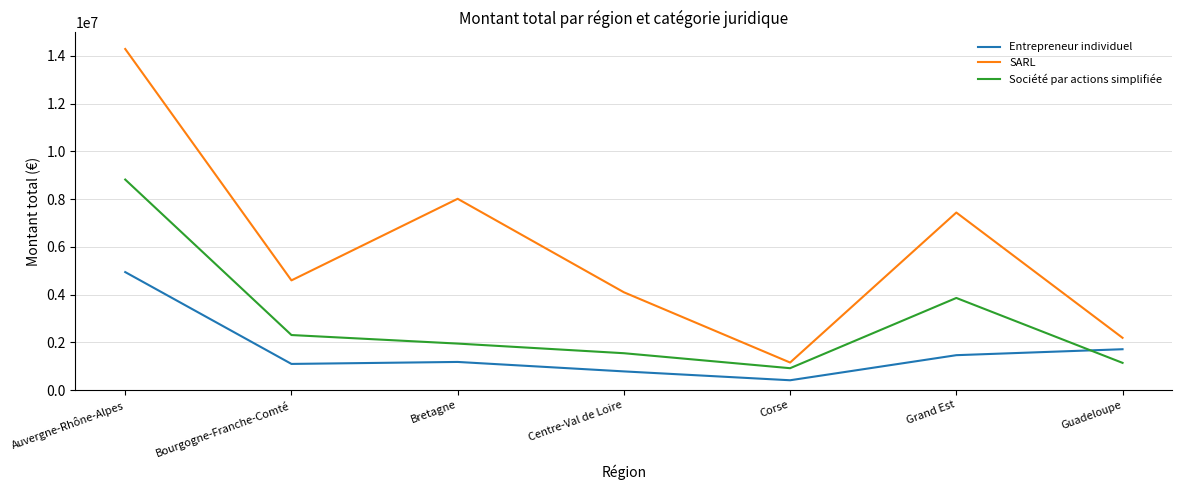

True or false: Société par actions simplifiée has a value of 3550782.7 at Auvergne-Rhône-Alpes.

False